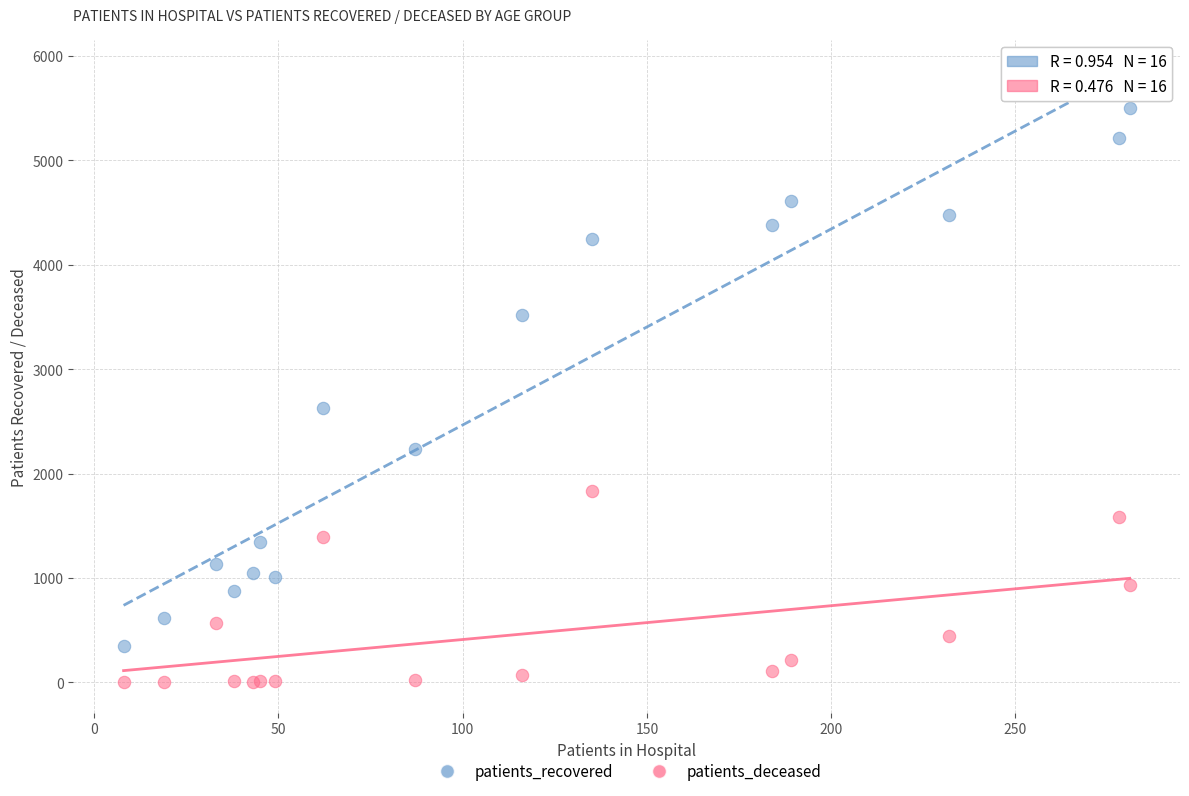

Which series reaches the minimum Y coordinate?

patients_deceased